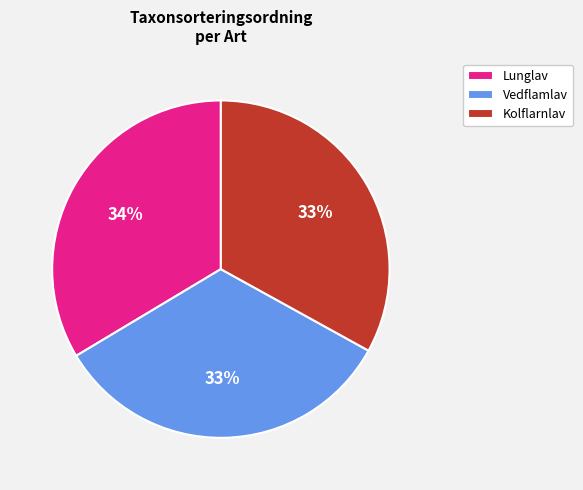

Count the number of slices in the pie.

3